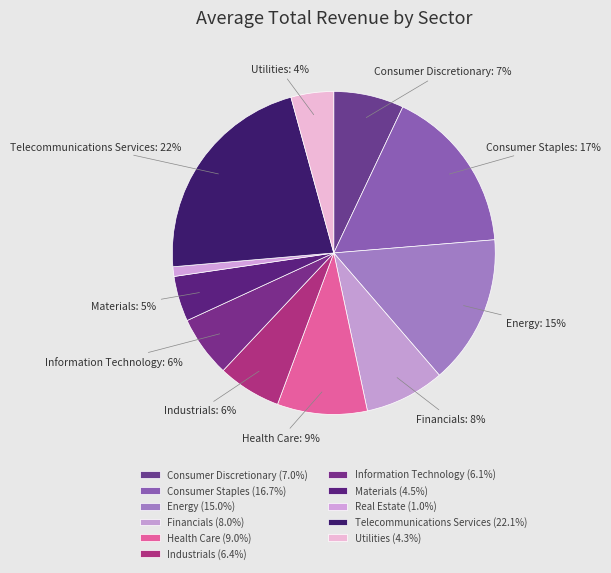

Which slice is the largest?

Telecommunications Services